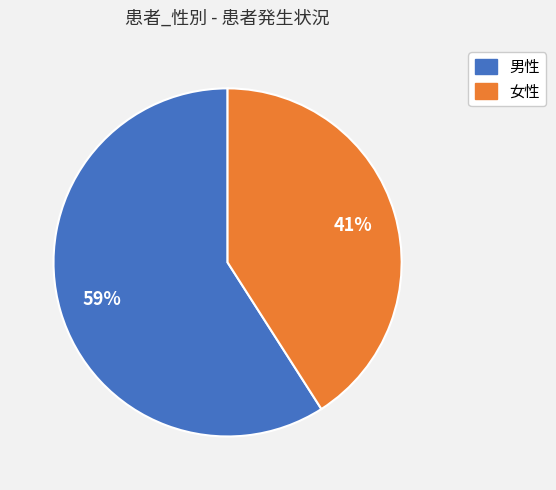

The 女性 slice represents 30% of the pie. True or false?

False